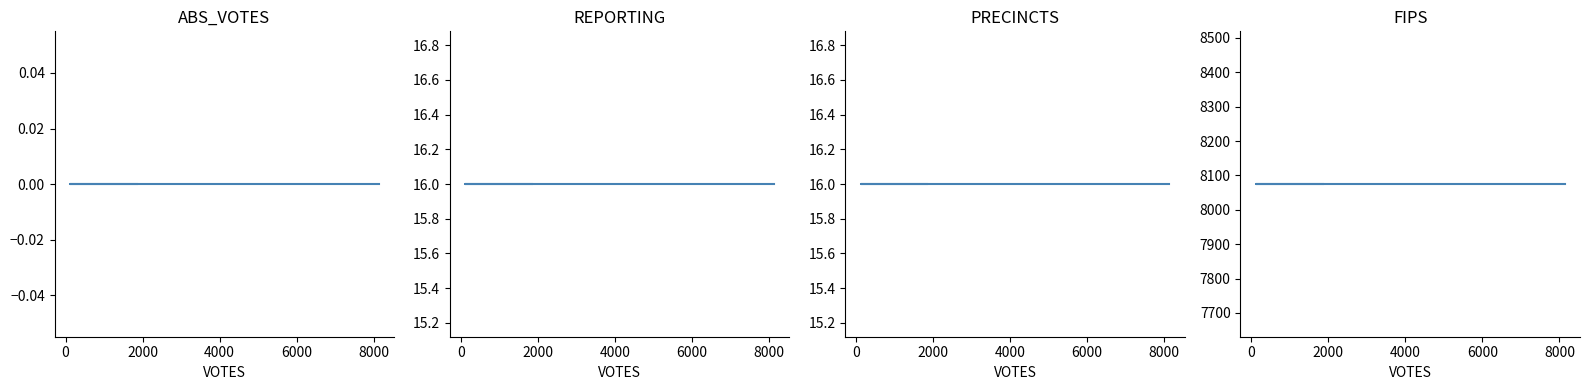

Rank the series by their maximum value, from lowest to highest.

ABS_VOTES, REPORTING, PRECINCTS, FIPS